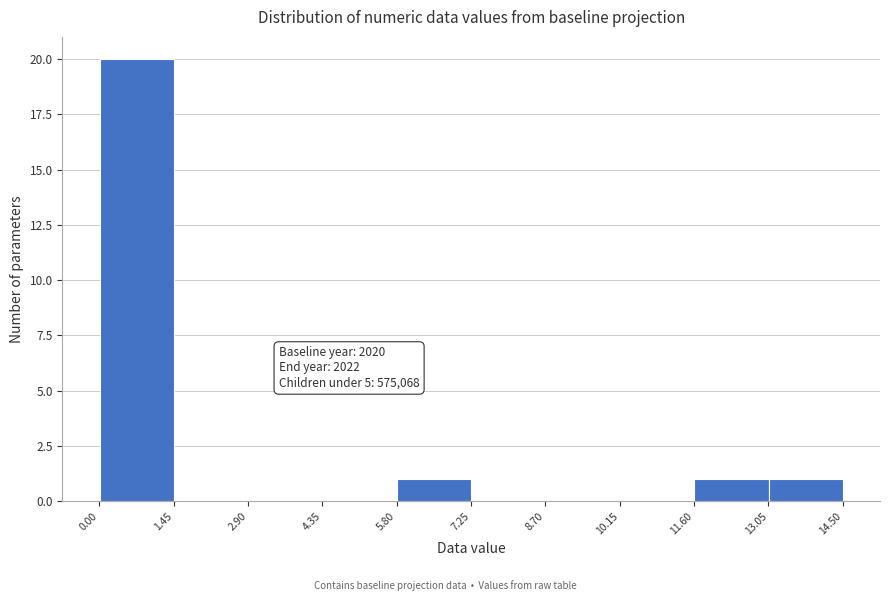

Which range on the x-axis has the tallest bar?

0.0 to 1.4